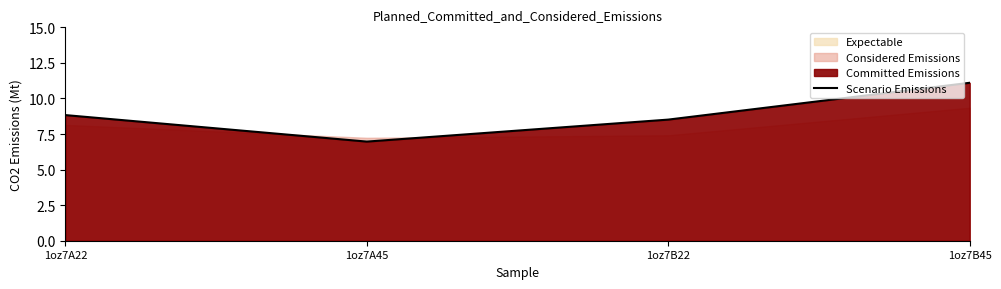

Which label corresponds to the largest value in the chart?

1oz7B45